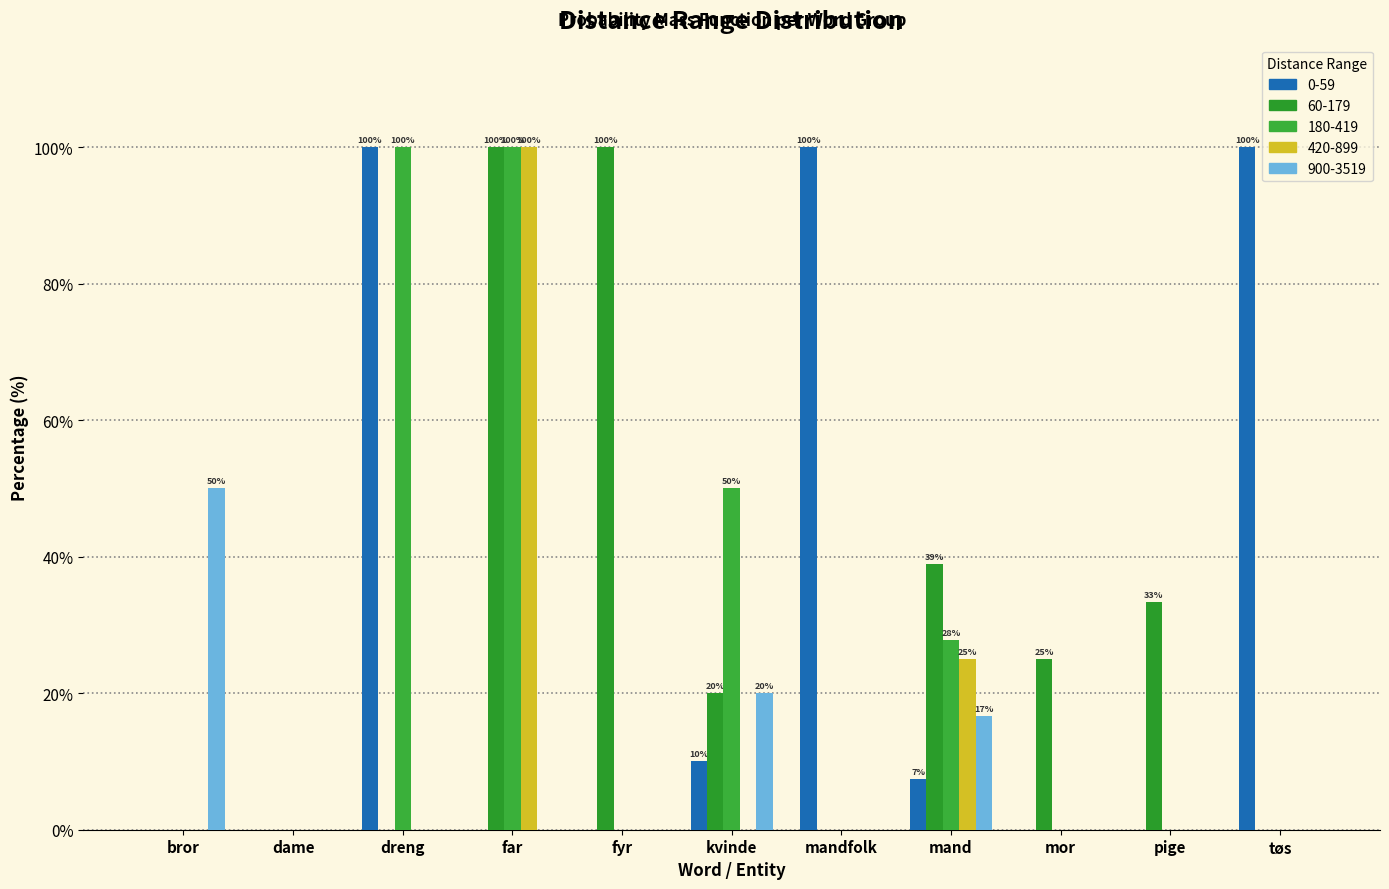

How many groups of bars are there?

11